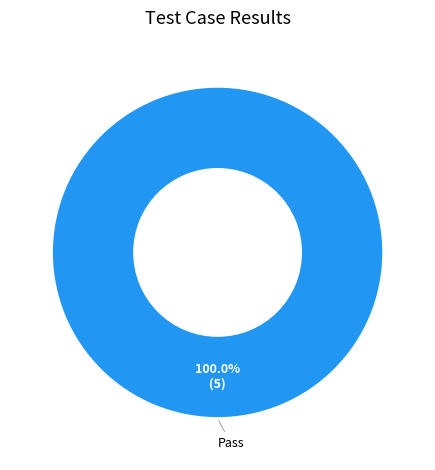

Is there any slice that represents more than half of the pie?

Yes